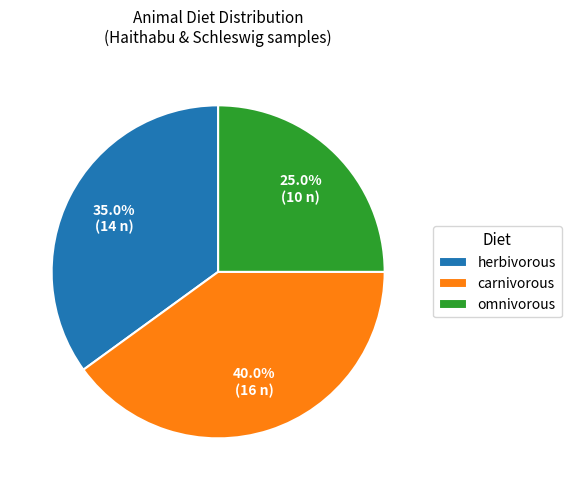

To the nearest percent, what is the average slice percentage?

33%